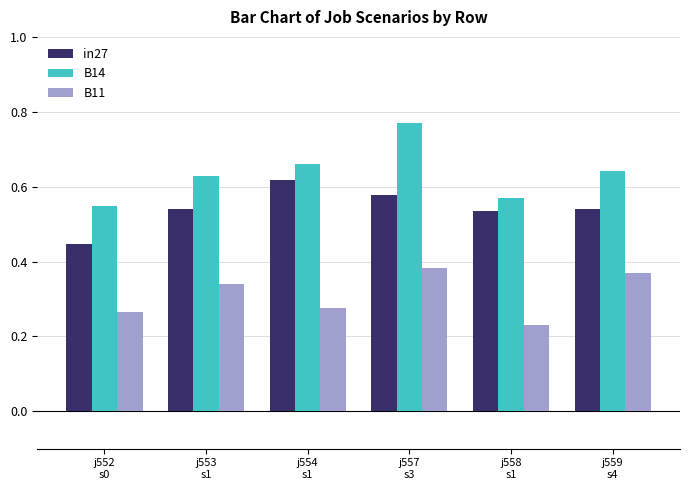

Rank the series by their average value, from lowest to highest.

B11, in27, B14